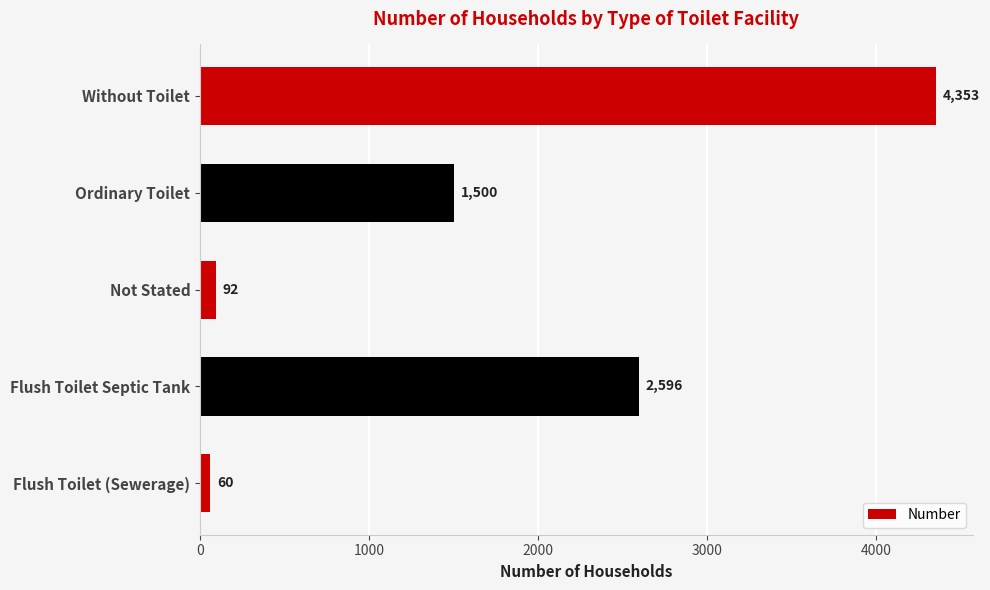

Reading bottom to top, extract all data points from this chart.

60	2596	92	1500	4353